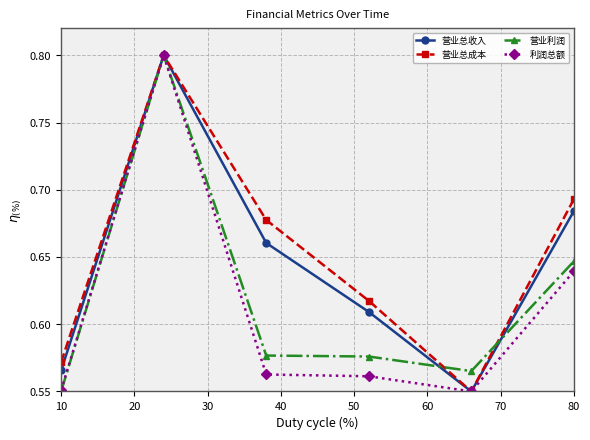

Rank the series by their average value, from lowest to highest.

利润总额, 营业利润, 营业总收入, 营业总成本